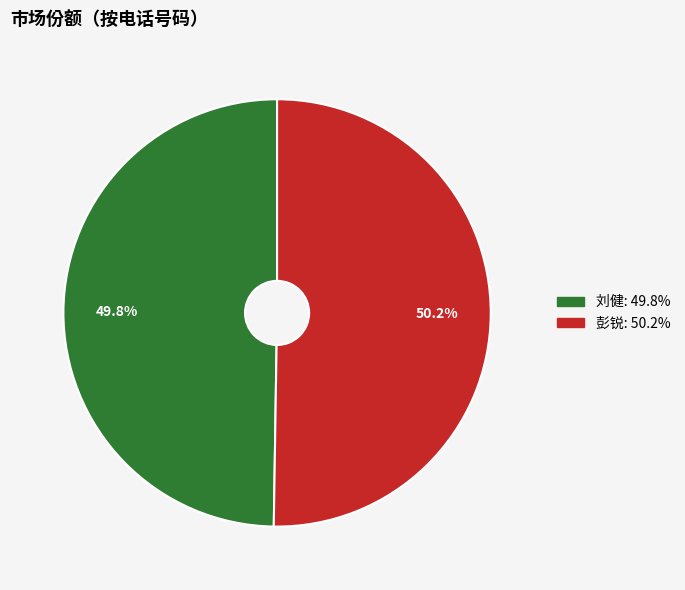

Is there a majority slice in this chart?

Yes